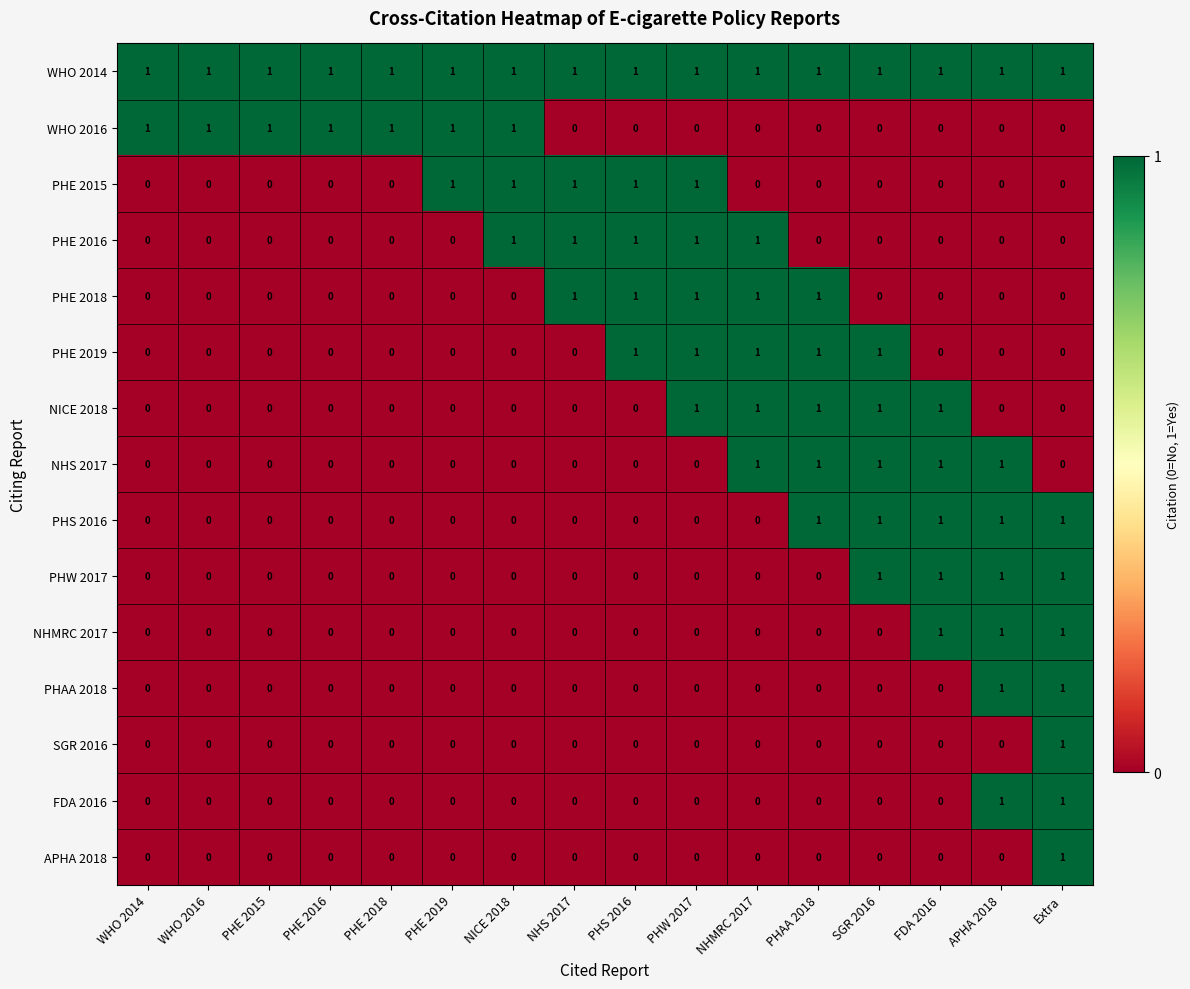

How many series are shown in this chart?

15